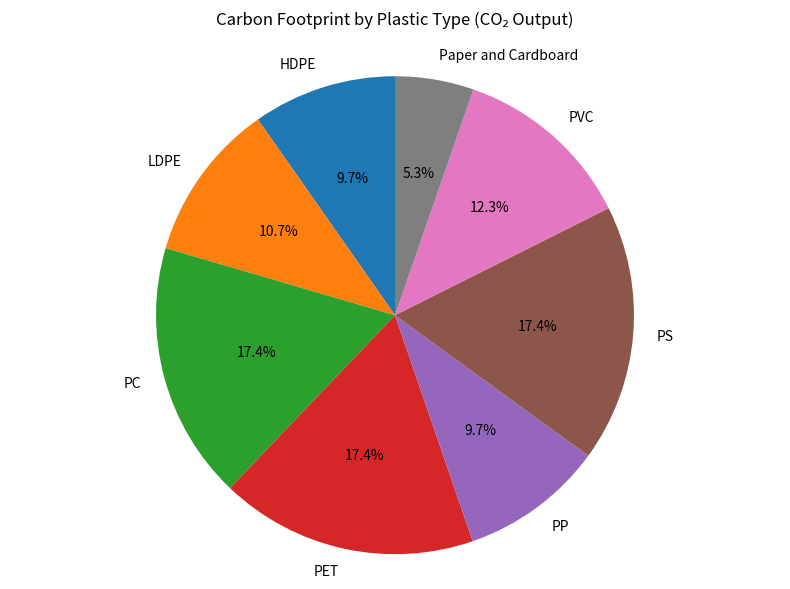

The PP slice represents 10% of the pie. True or false?

True